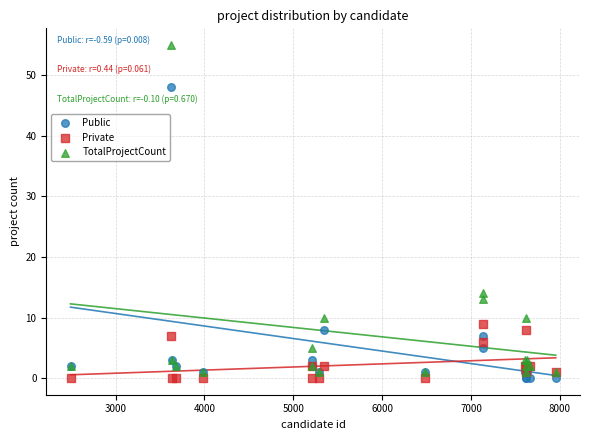

In the Public series, what Y value is closest to 24?

8